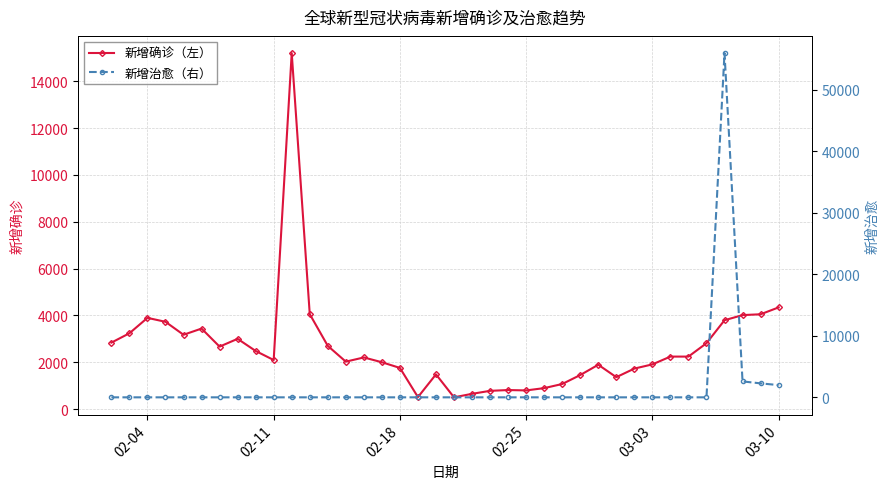

What is the sum of all 新增确诊（左） values?

99958